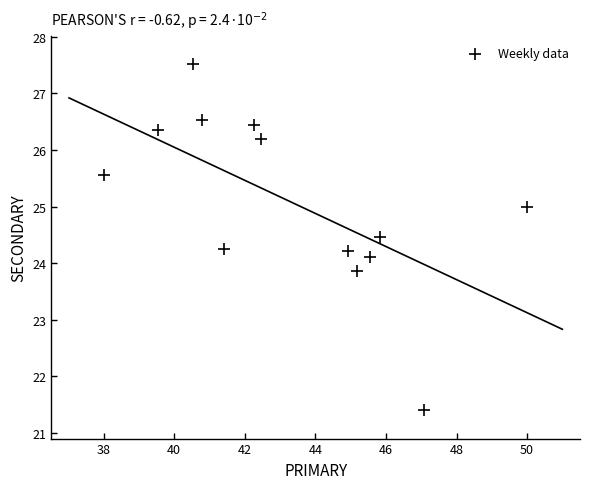

What is the range of X values (max minus min)?

12.0